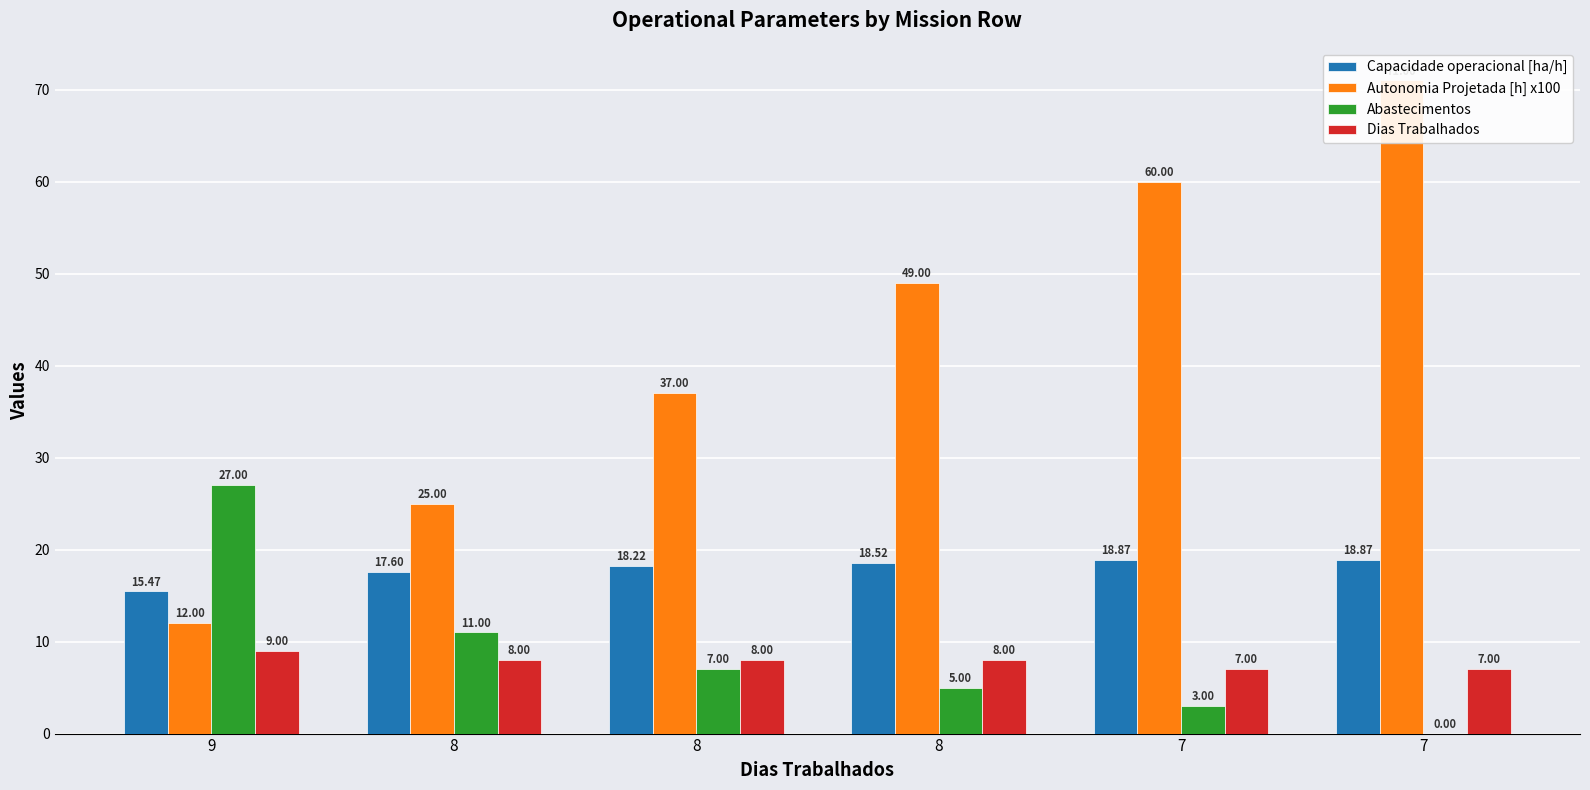

The Dias Trabalhados series shows 10.6 at 8. True or false?

False